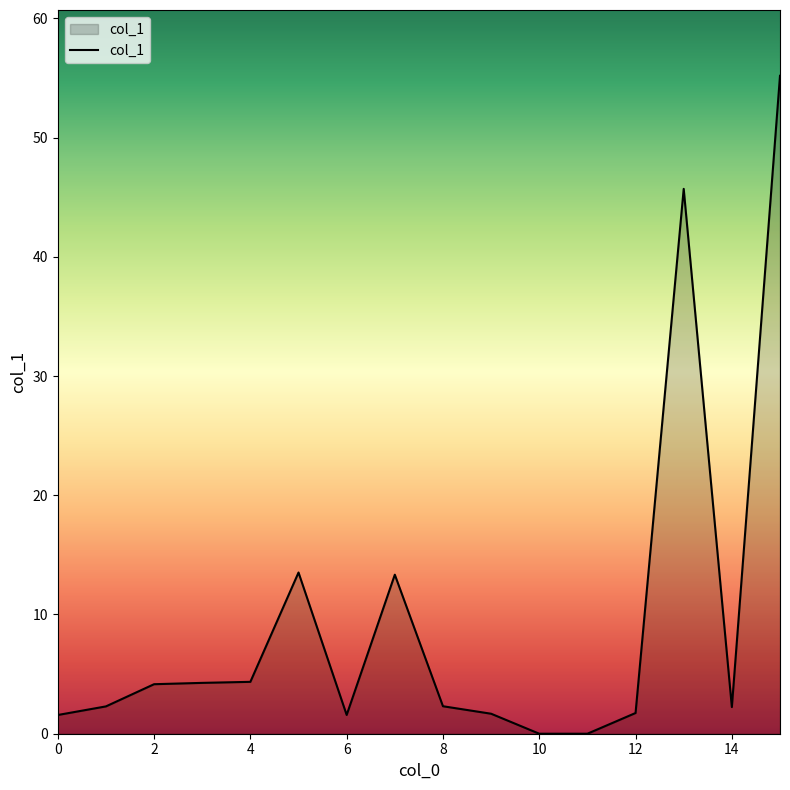

What is the maximum value shown in the chart?

55.2